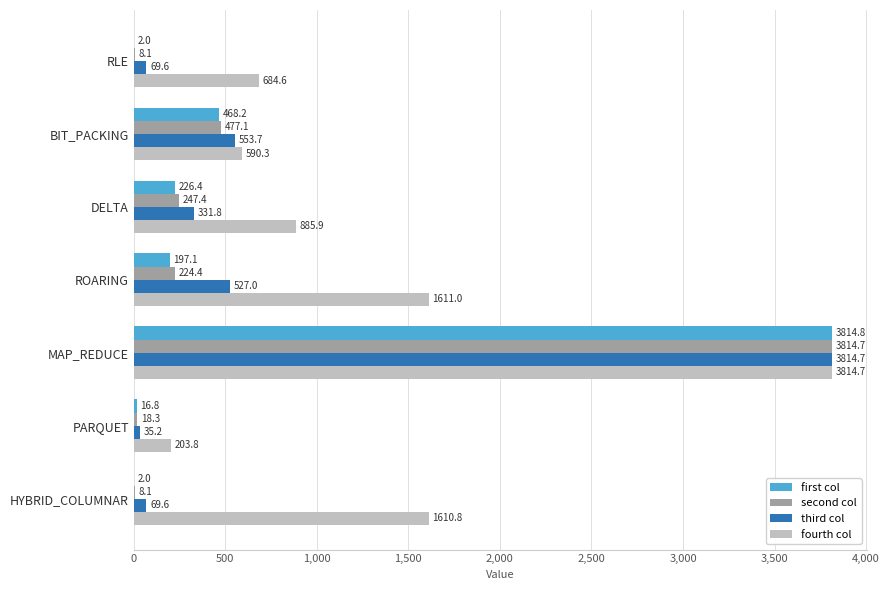

Which series has the largest total across all categories?

fourth col